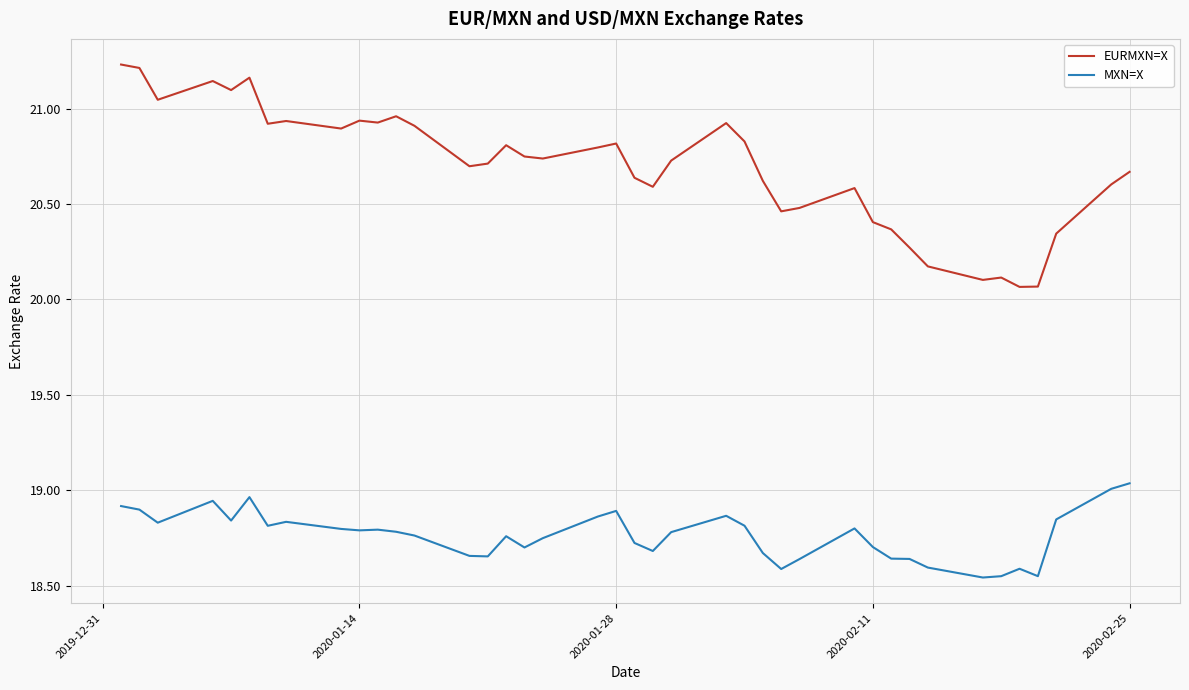

Count the number of categories in the chart.

40